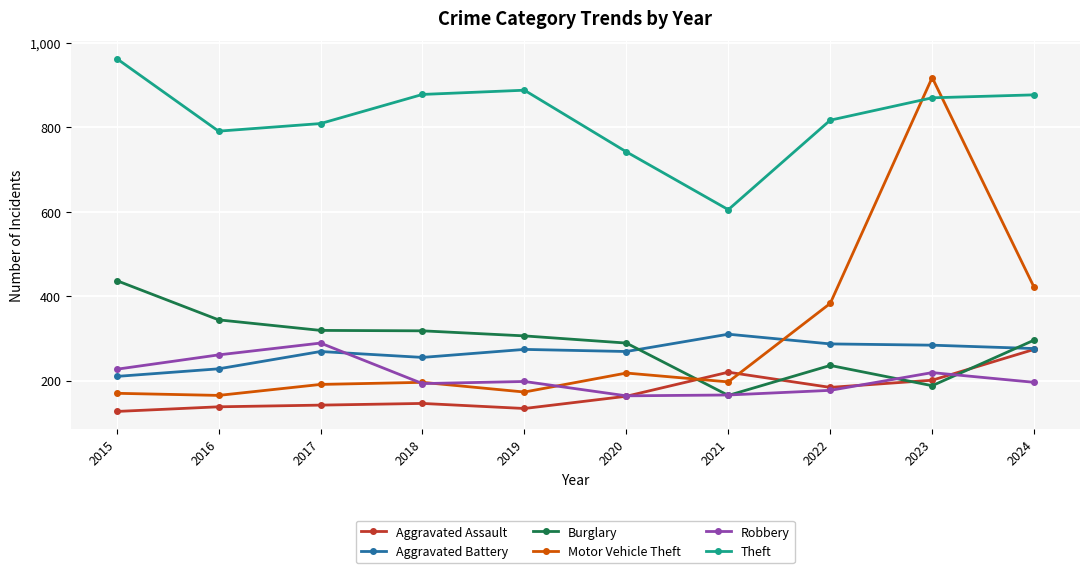

At which category does Theft reach its first local peak?

2019